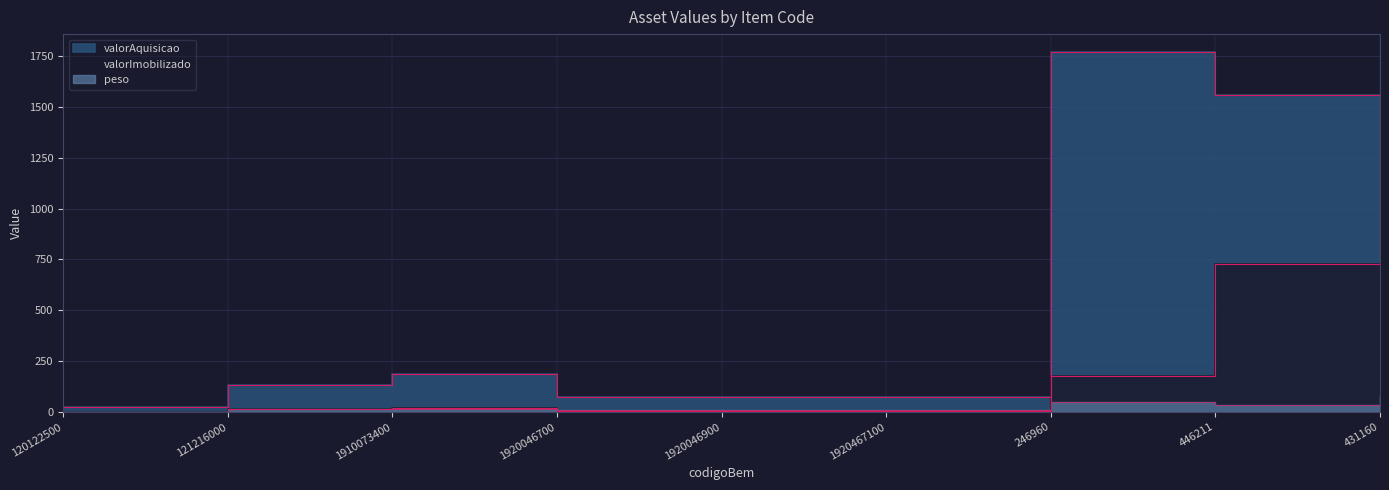

Is it true that peso equals 139.7 at 431160?

False